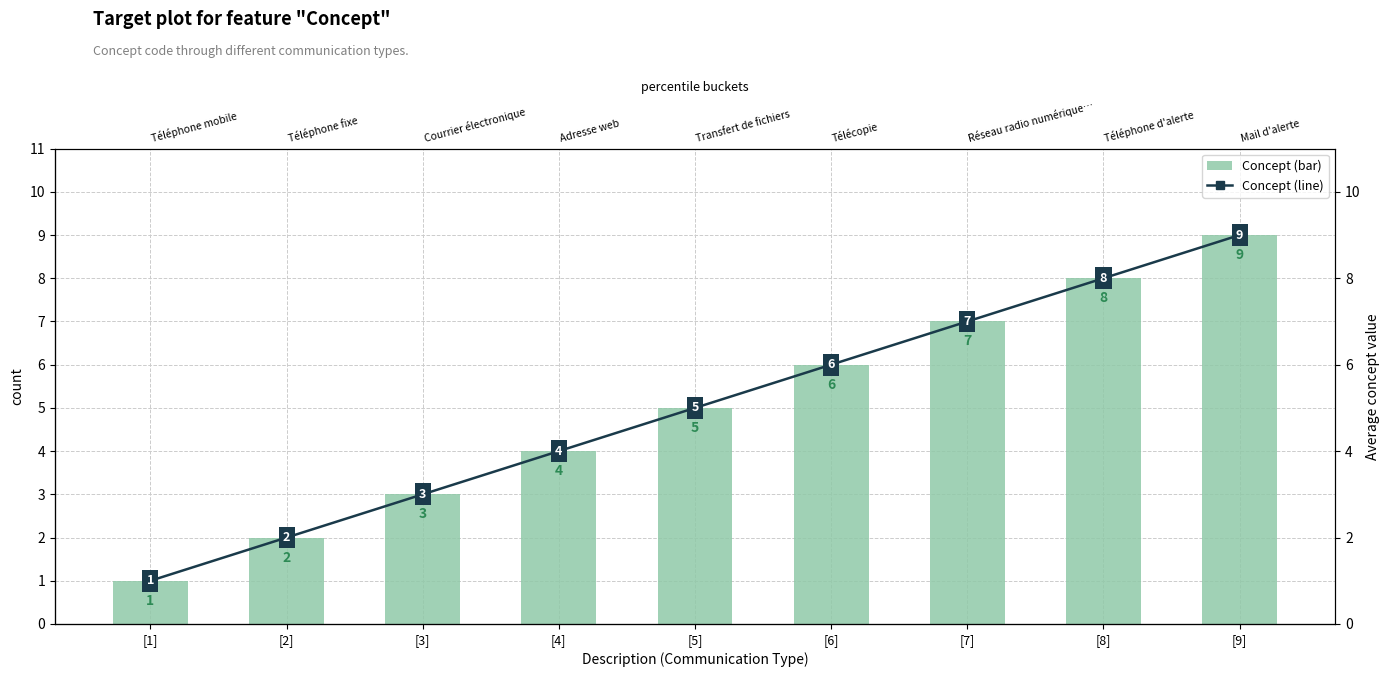

How many categories are shown in the chart?

9